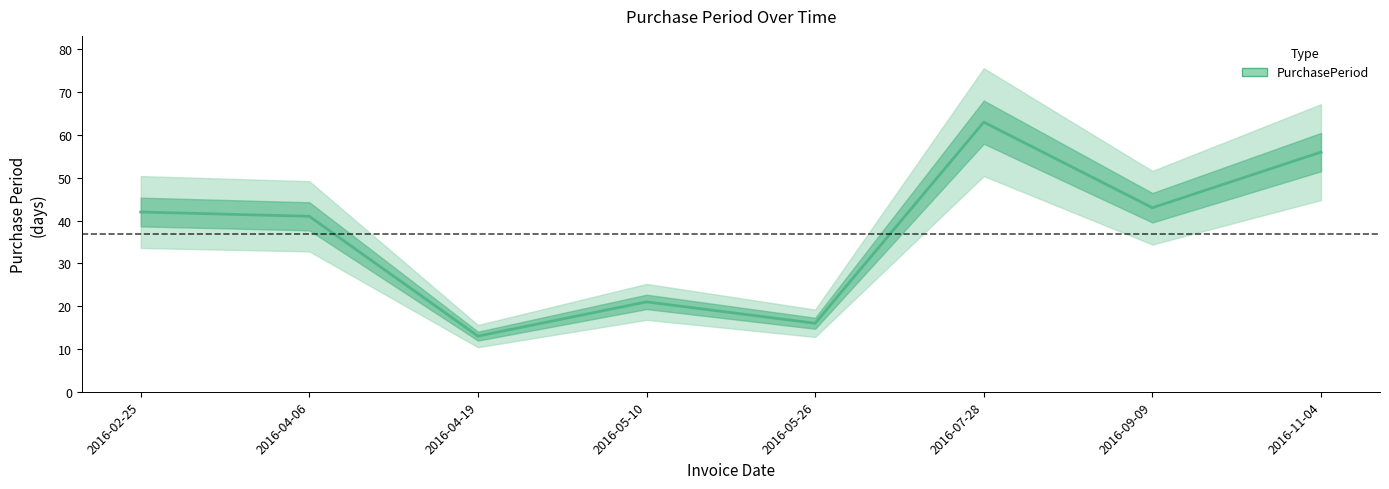

Does the chart have visible grid lines?

No